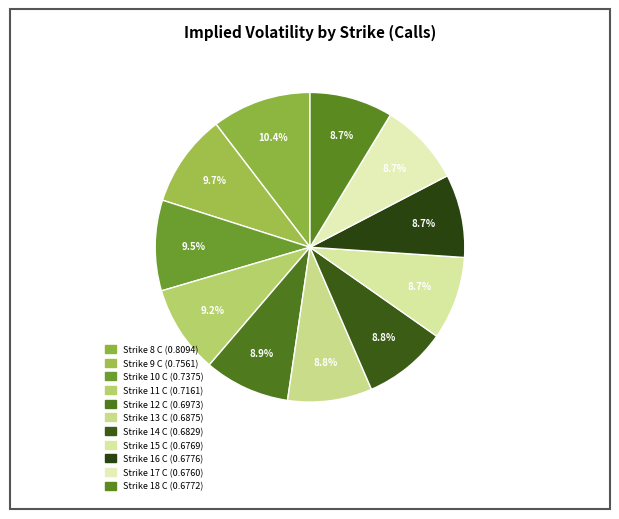

How much of the chart is everything except Strike 16 C?

91.3%